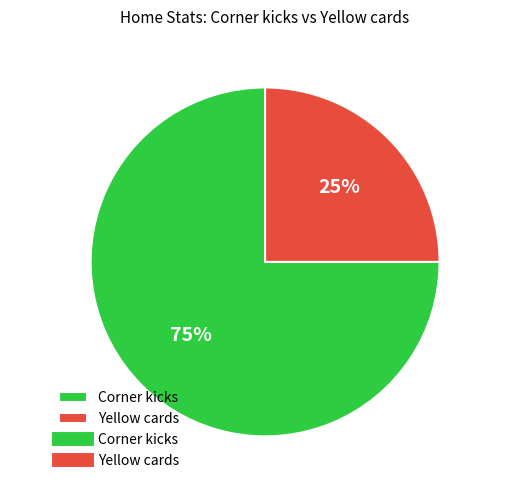

The Corner kicks slice represents 89% of the pie. True or false?

False